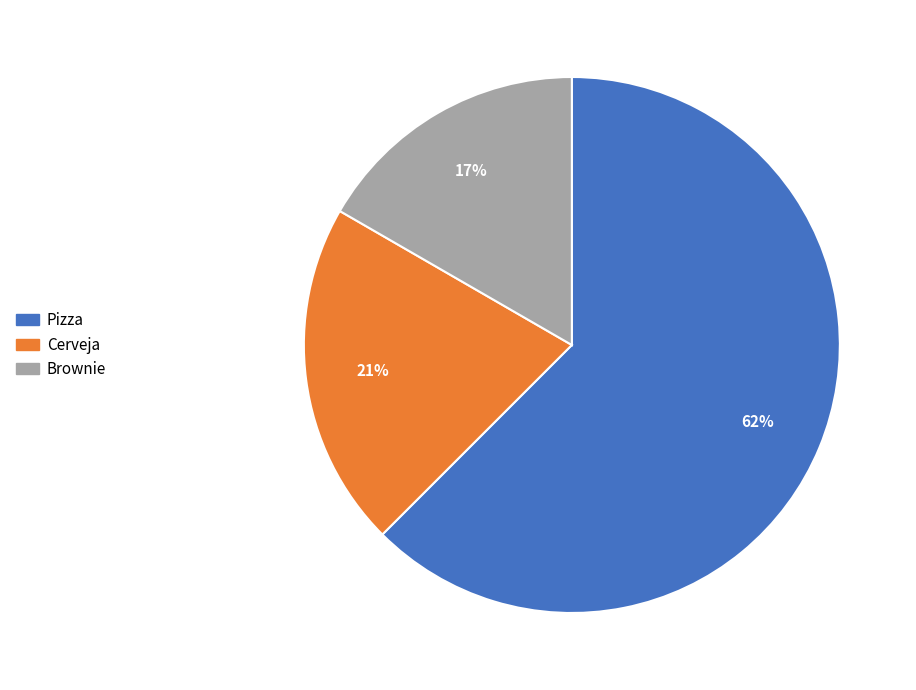

How many slices are in this pie chart?

3